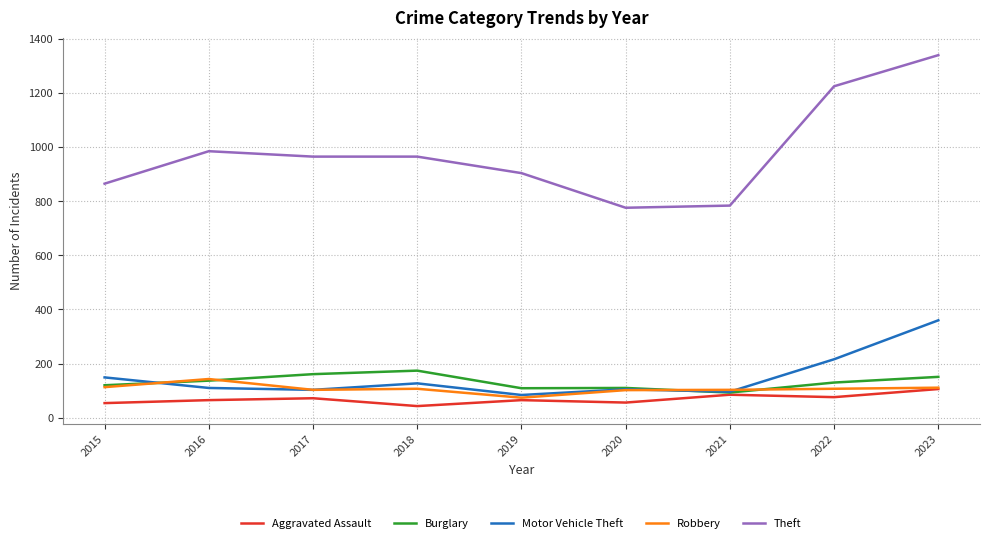

What is the smallest value displayed?

43